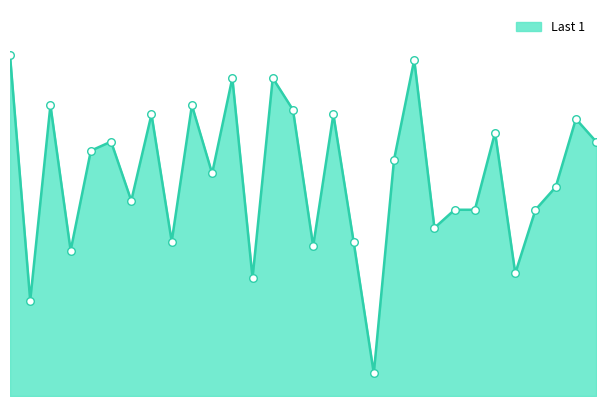

Does the chart have visible grid lines?

No